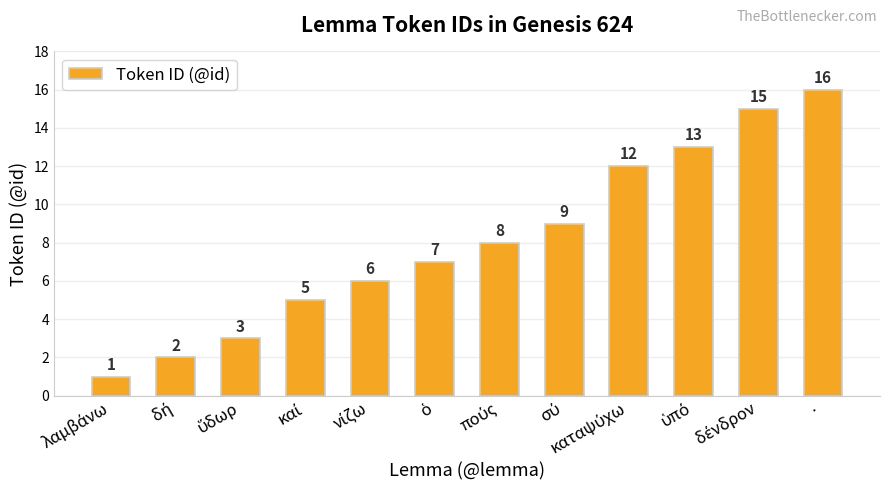

How many values are below 8?

6